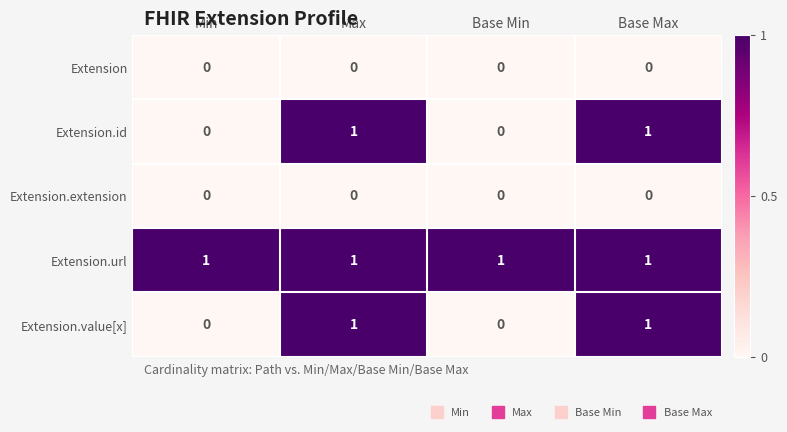

What is the sum of all Extension.url values?

4